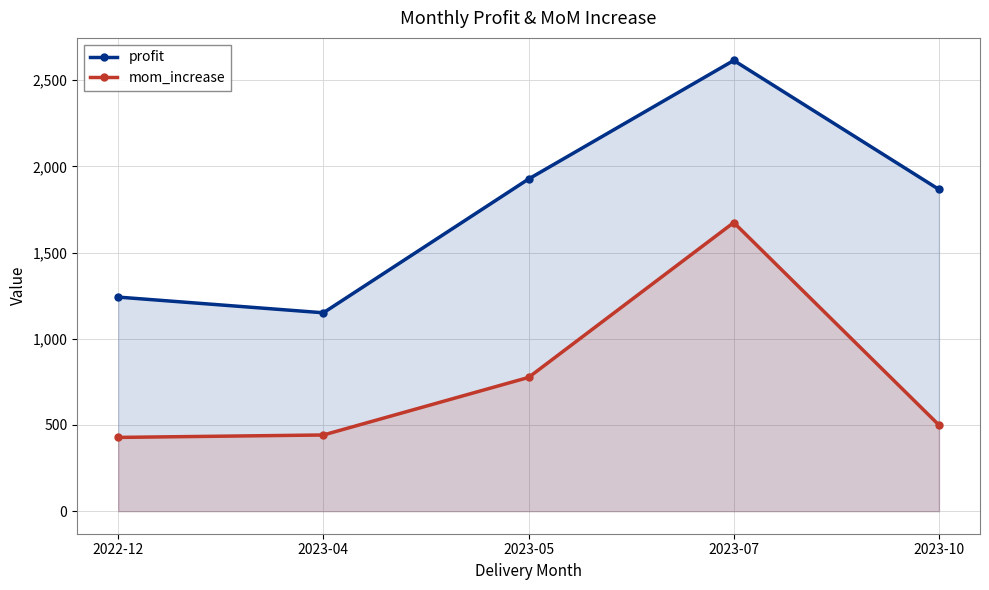

Rank the series by their maximum value, from highest to lowest.

profit, mom_increase